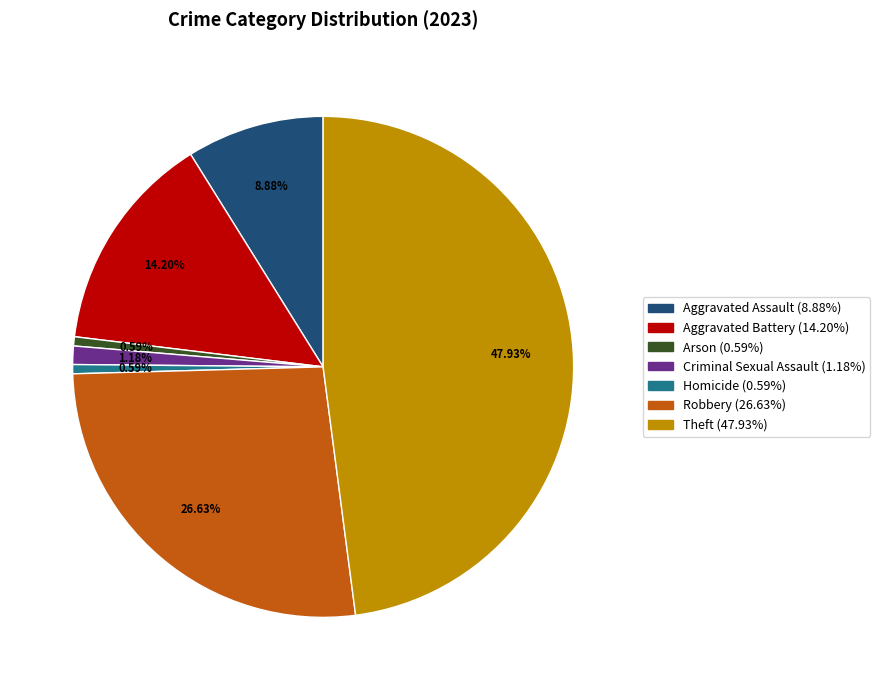

What percentage is NOT represented by Theft?

52.1%